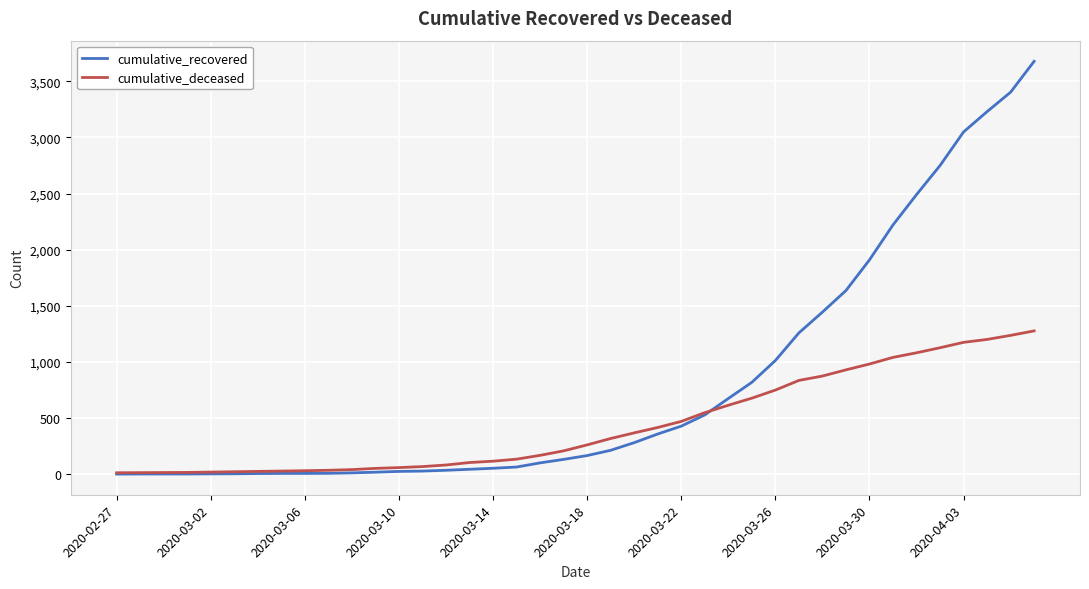

How many lines are shown in the chart?

2